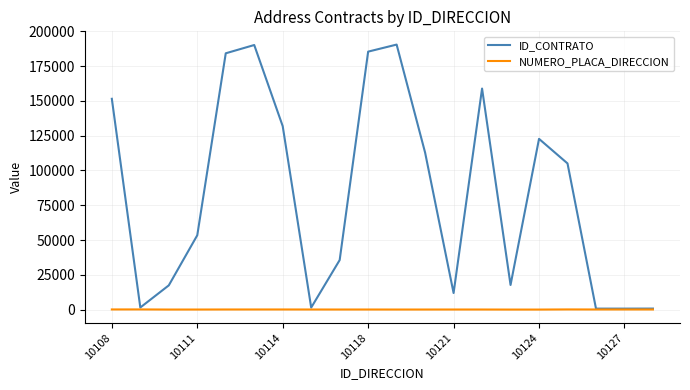

List the series in order of their peak value, highest first.

ID_CONTRATO, NUMERO_PLACA_DIRECCION